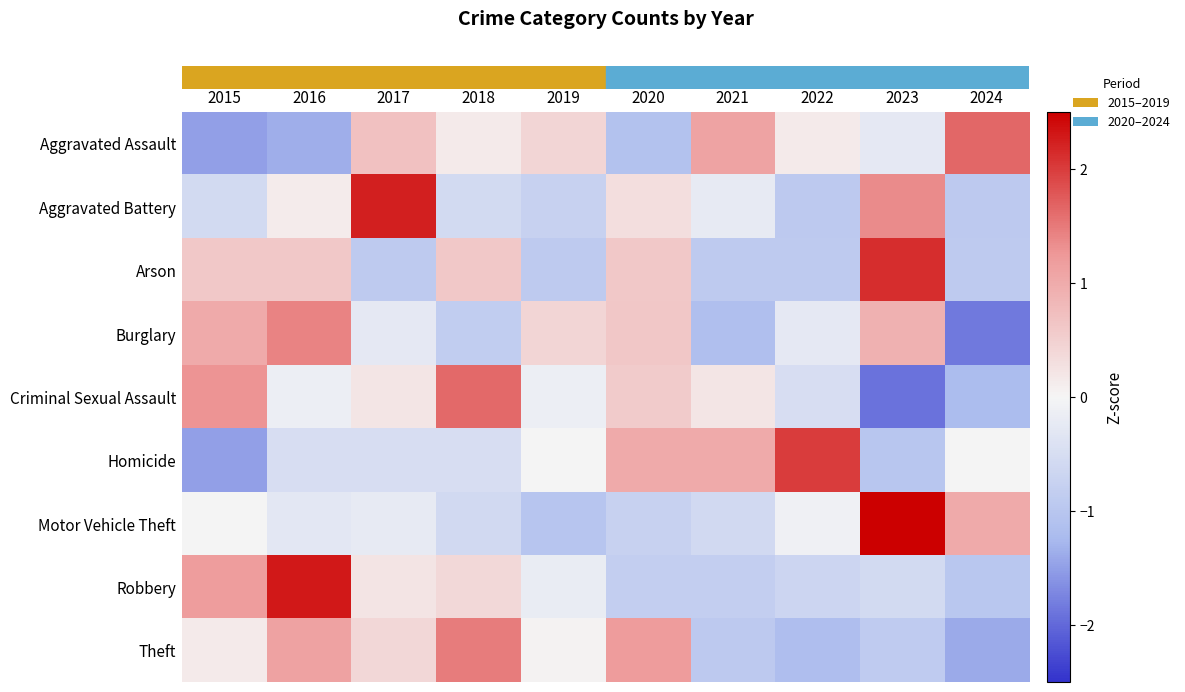

What is the greatest value displayed?

2.6